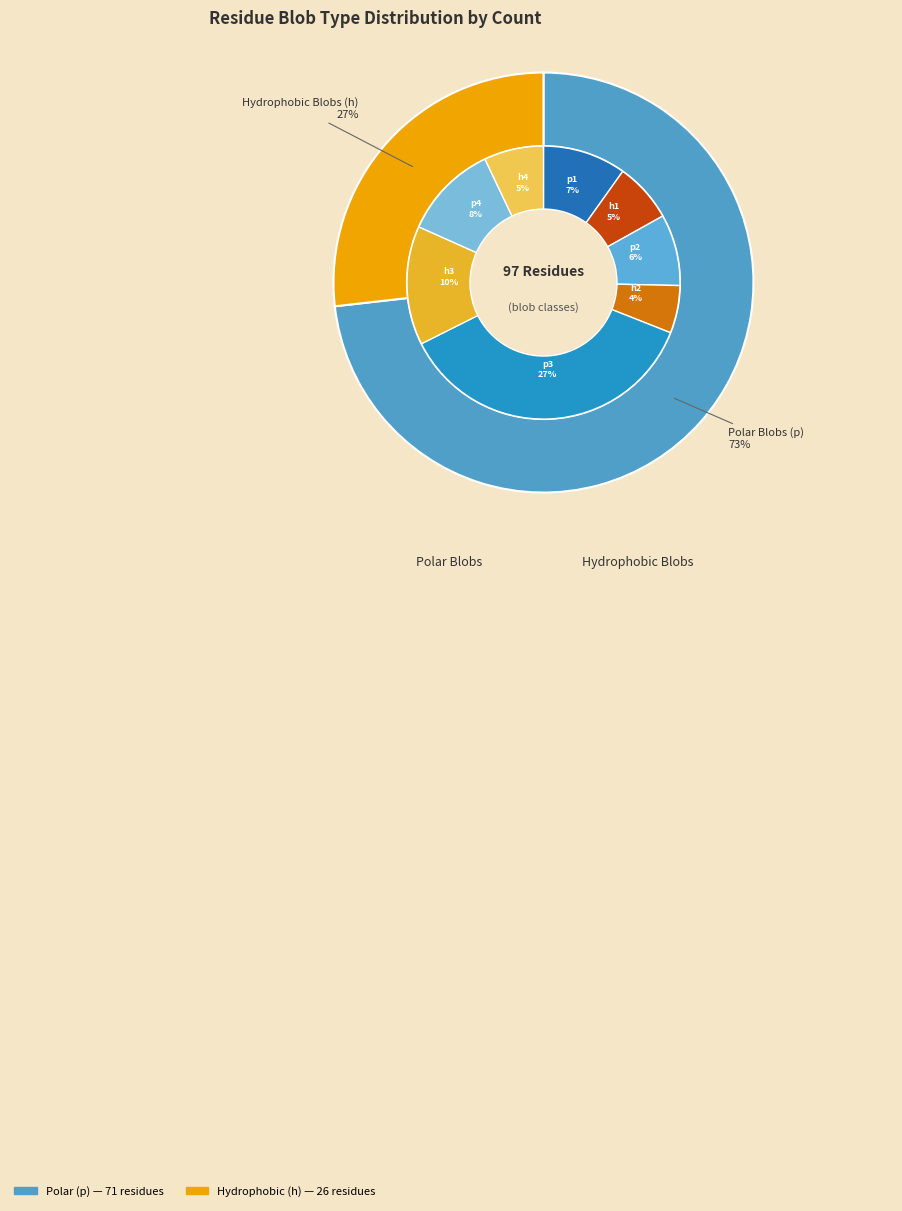

How many slices are in this pie chart?

2